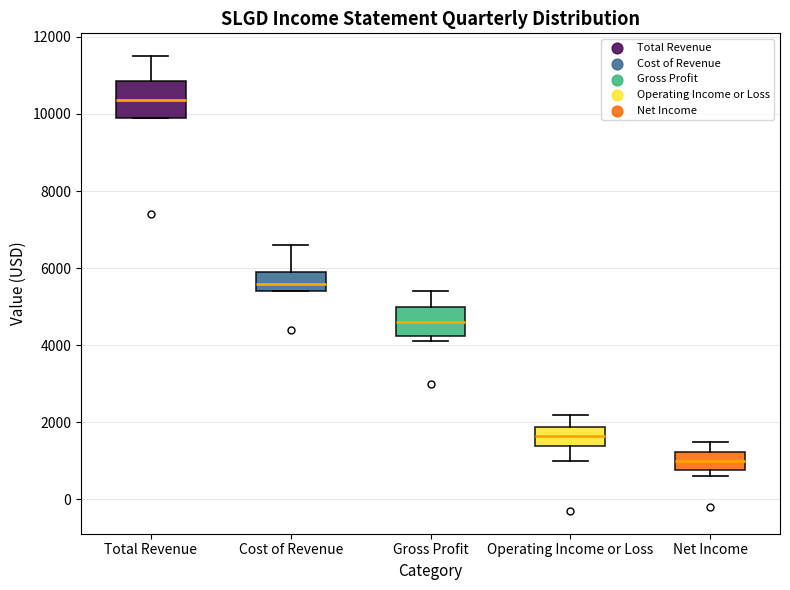

Which box has the highest median line?

Total Revenue